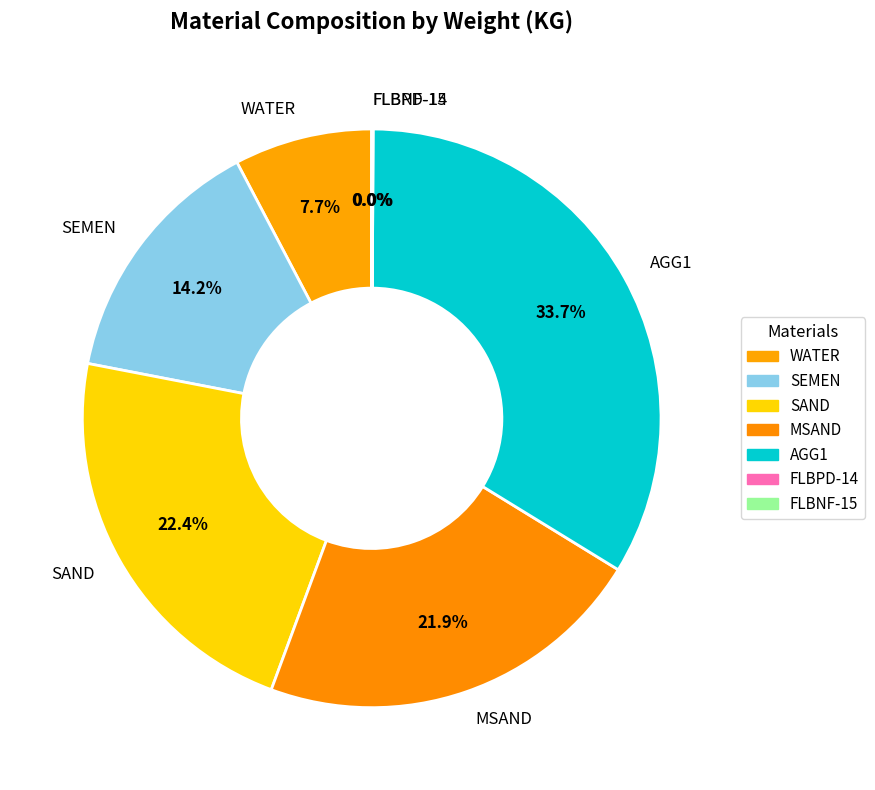

What percentage is NOT represented by MSAND?

78.1%